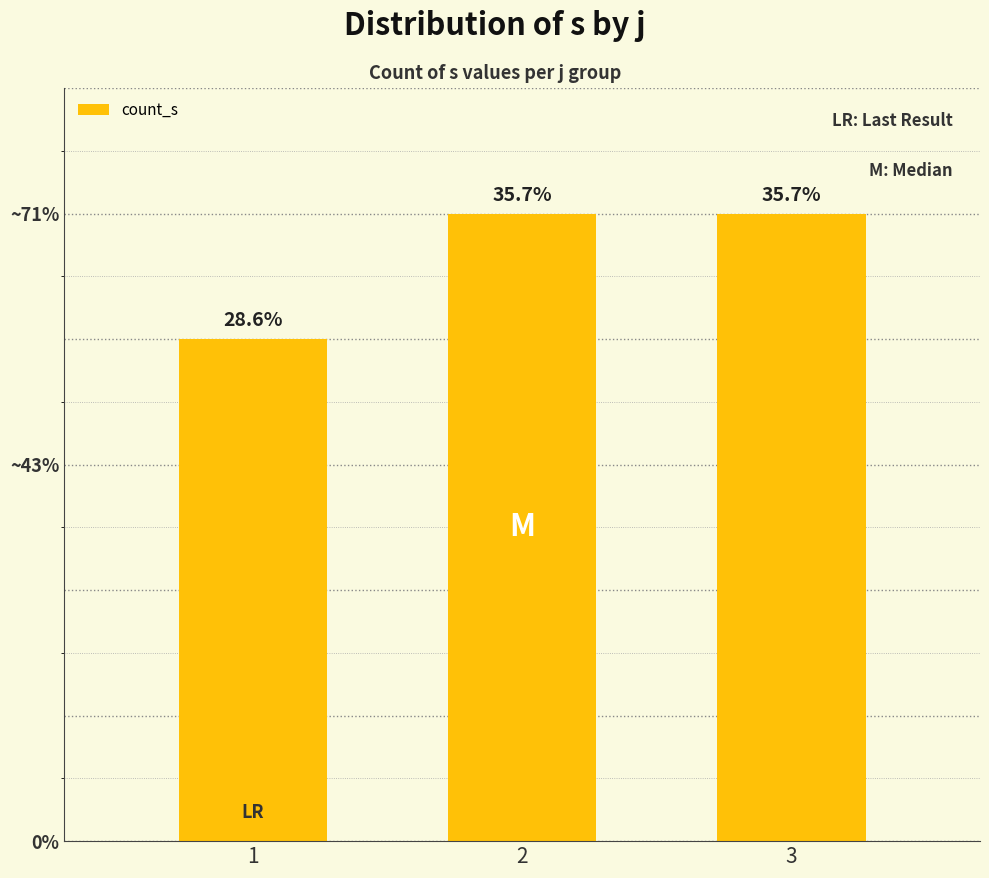

Count the values in the range 4 to 5.

3